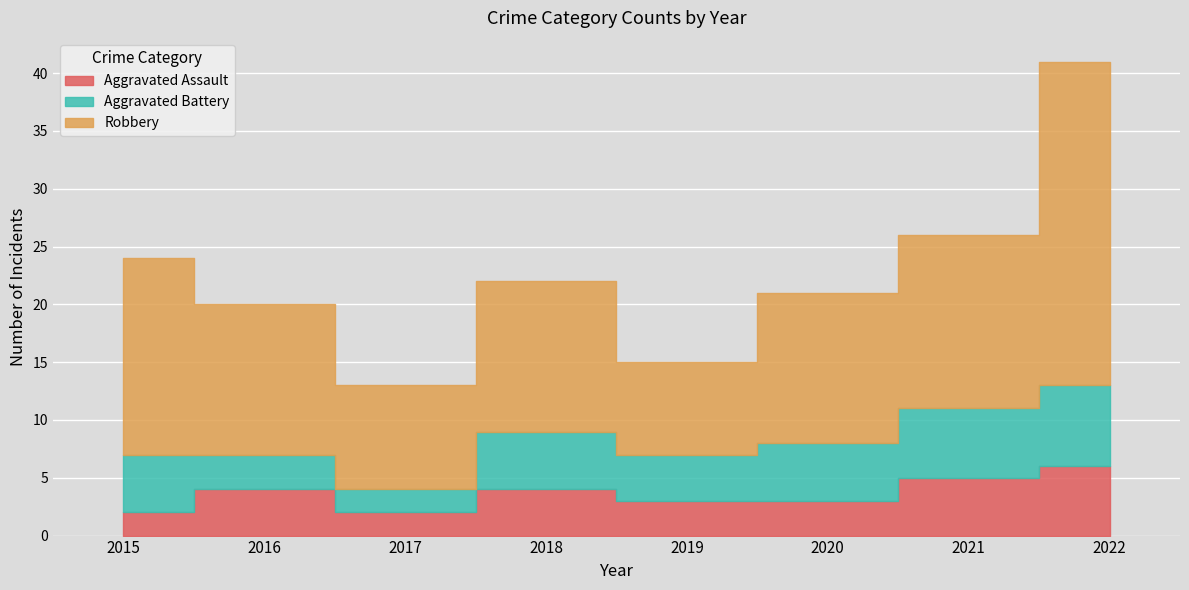

What is the total value across all series at 2016?

20